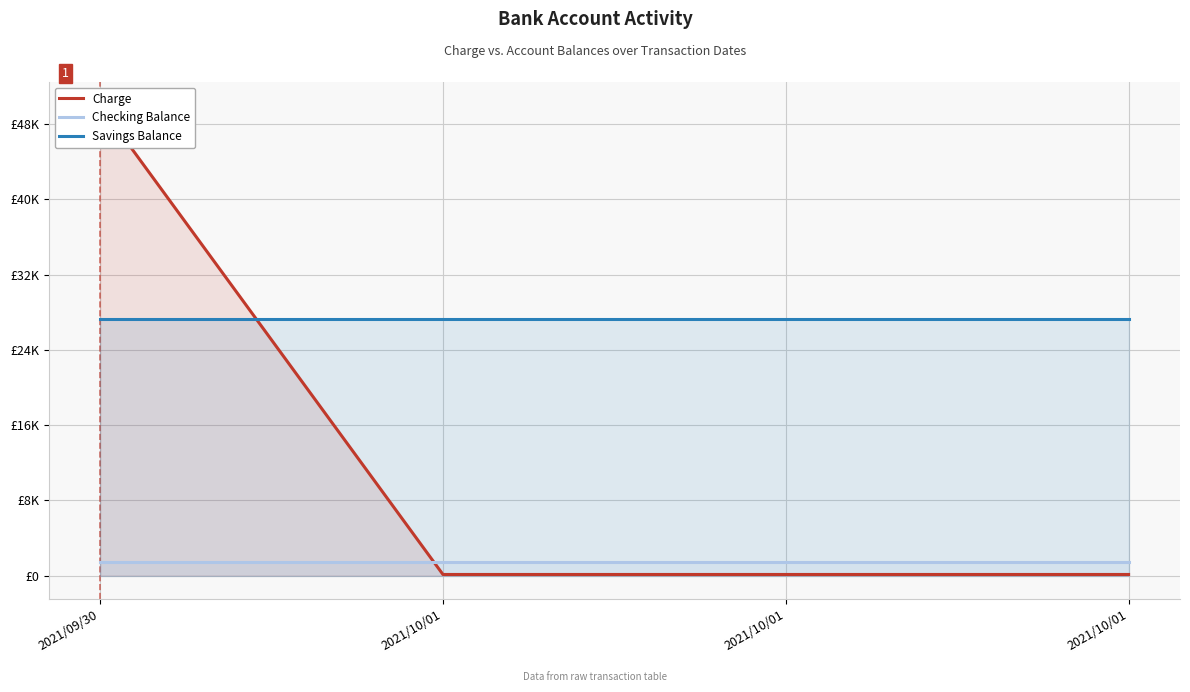

Does the chart display data point markers on the line(s)?

No